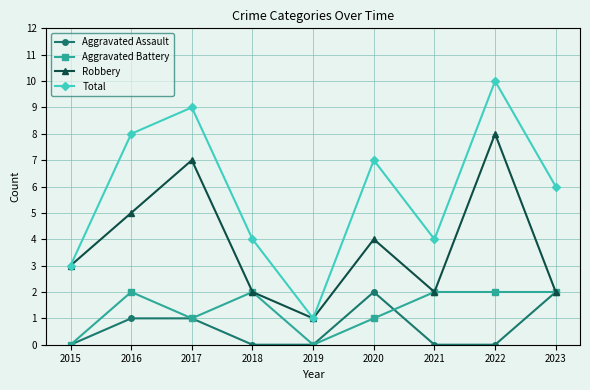

True or false: Aggravated Assault has more than 2 interior local peaks.

False